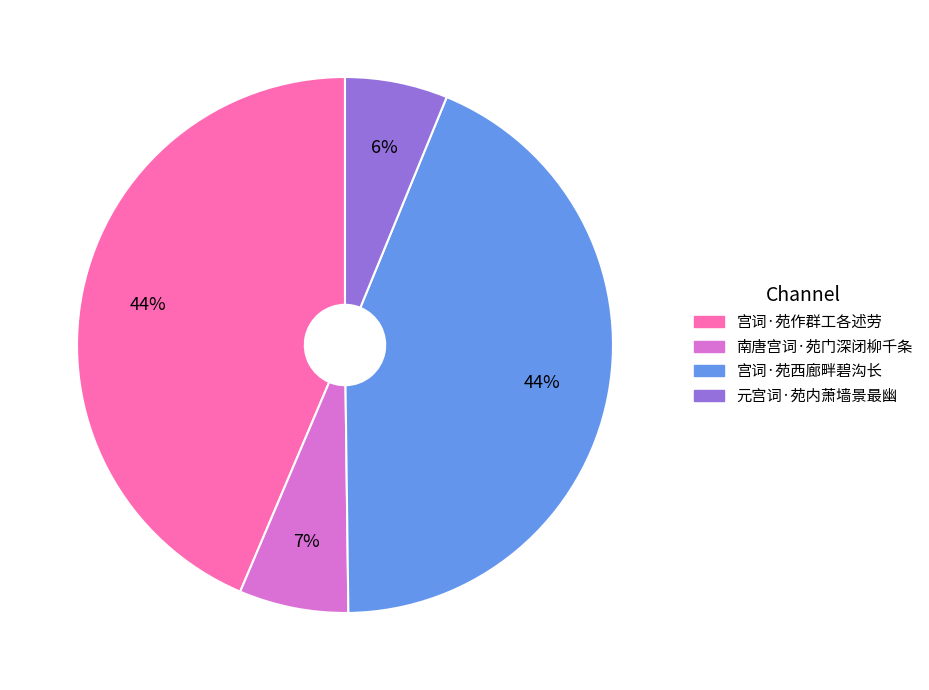

How many slices are in this pie chart?

4